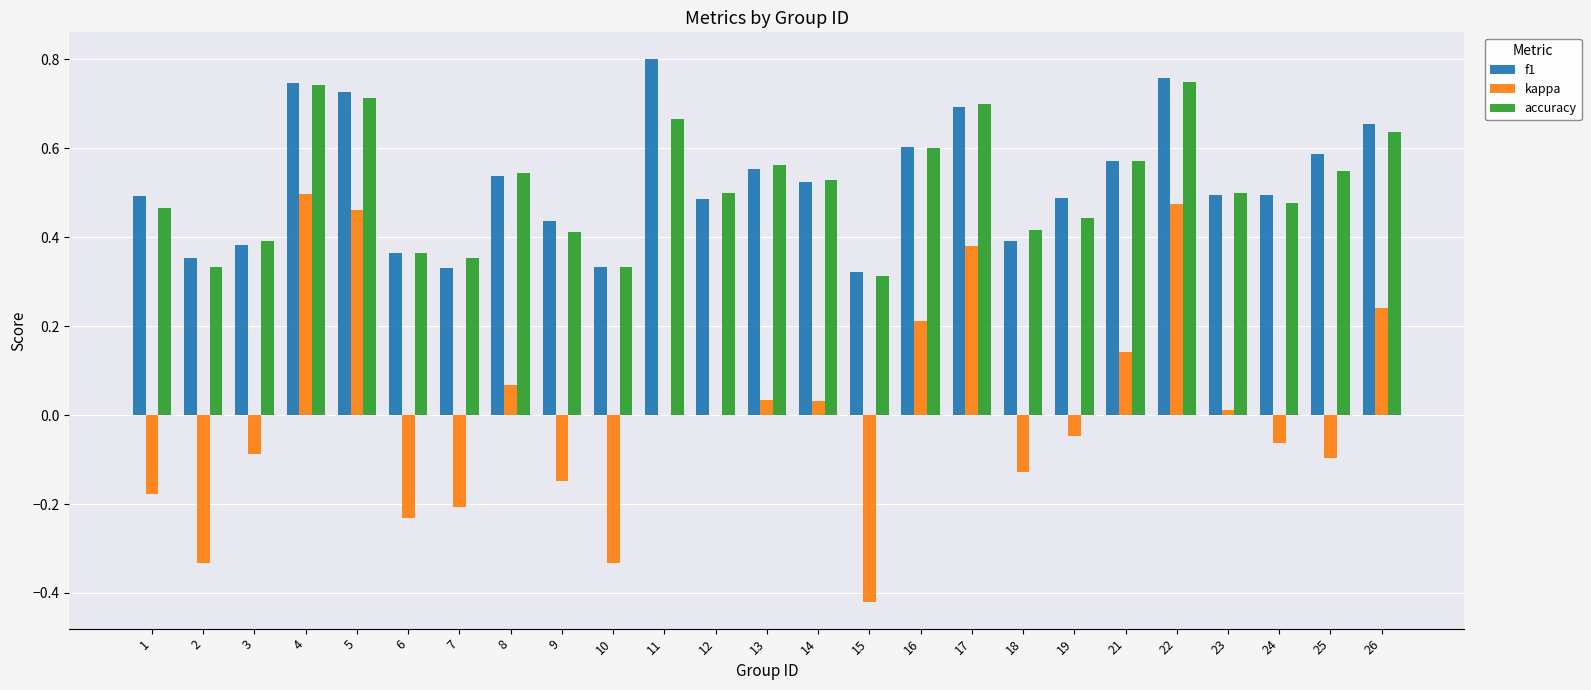

What is the sum of all f1 values?

13.1